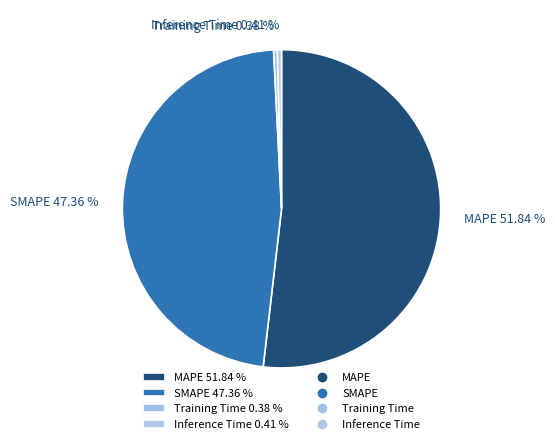

Approximately how many times larger is the value at MAPE compared to SMAPE?

1.1